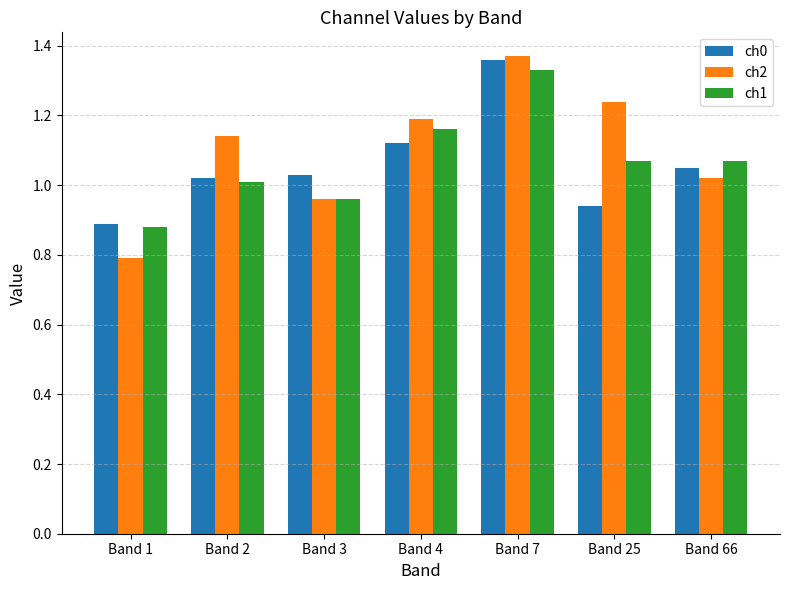

What is the difference between the maximum and second lowest values in the ch2 series?

0.4